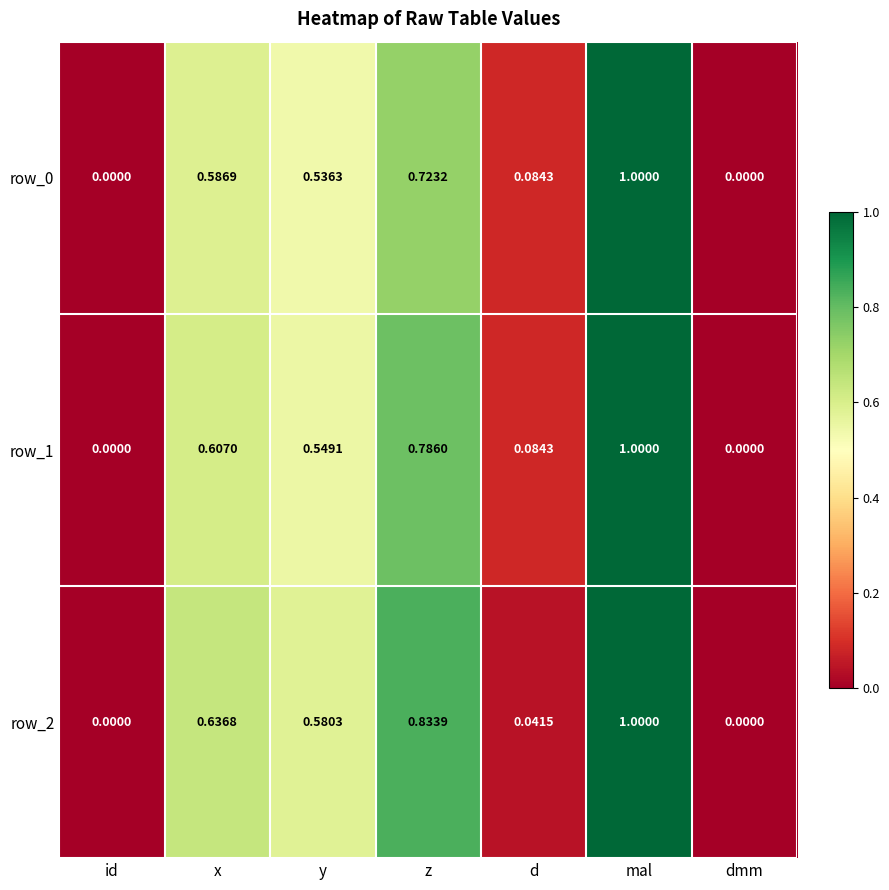

True or false: row_1 has a value of 0.3 at mal.

False